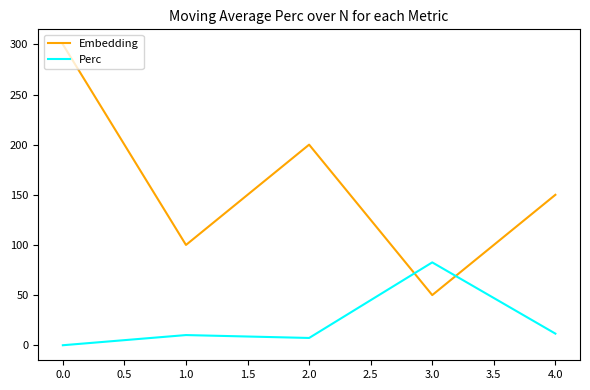

What are all the series names shown in the legend?

Embedding, Perc